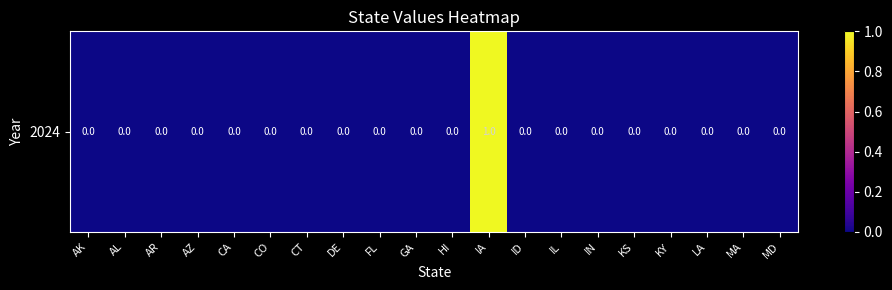

How many values are between 0 and 1?

20